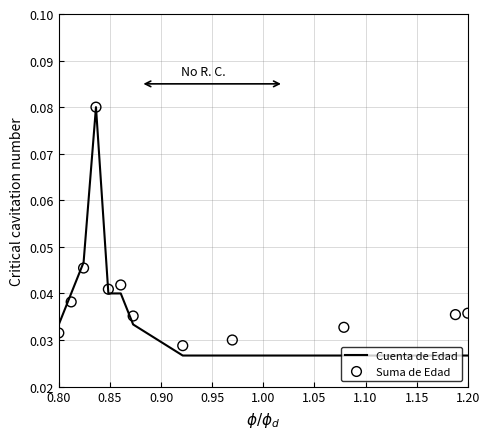

Which series has the largest total across all categories?

Suma de Edad